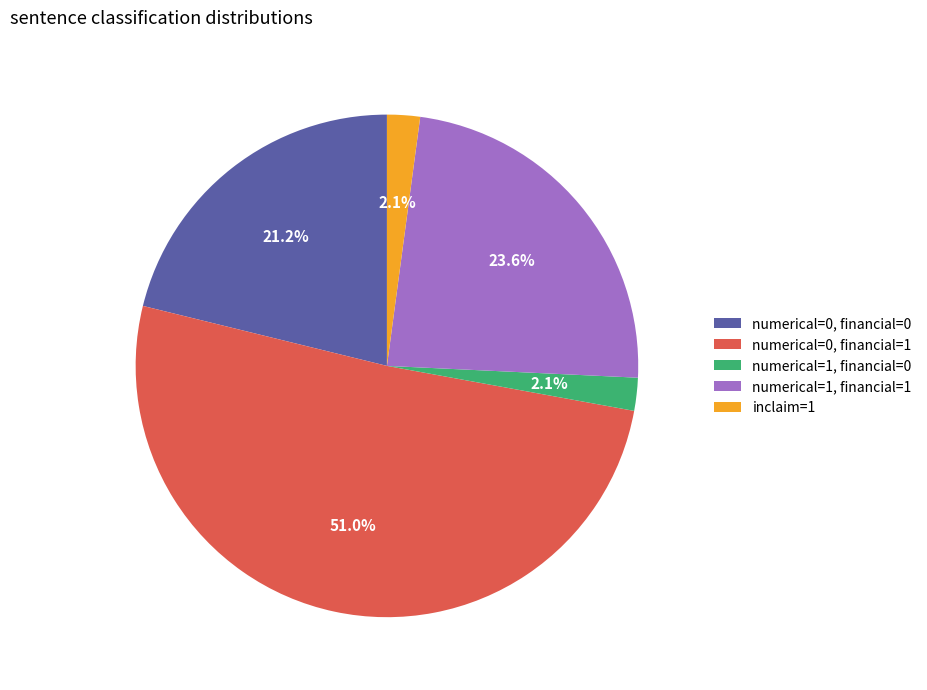

To the nearest percent, what is the average slice percentage?

20%